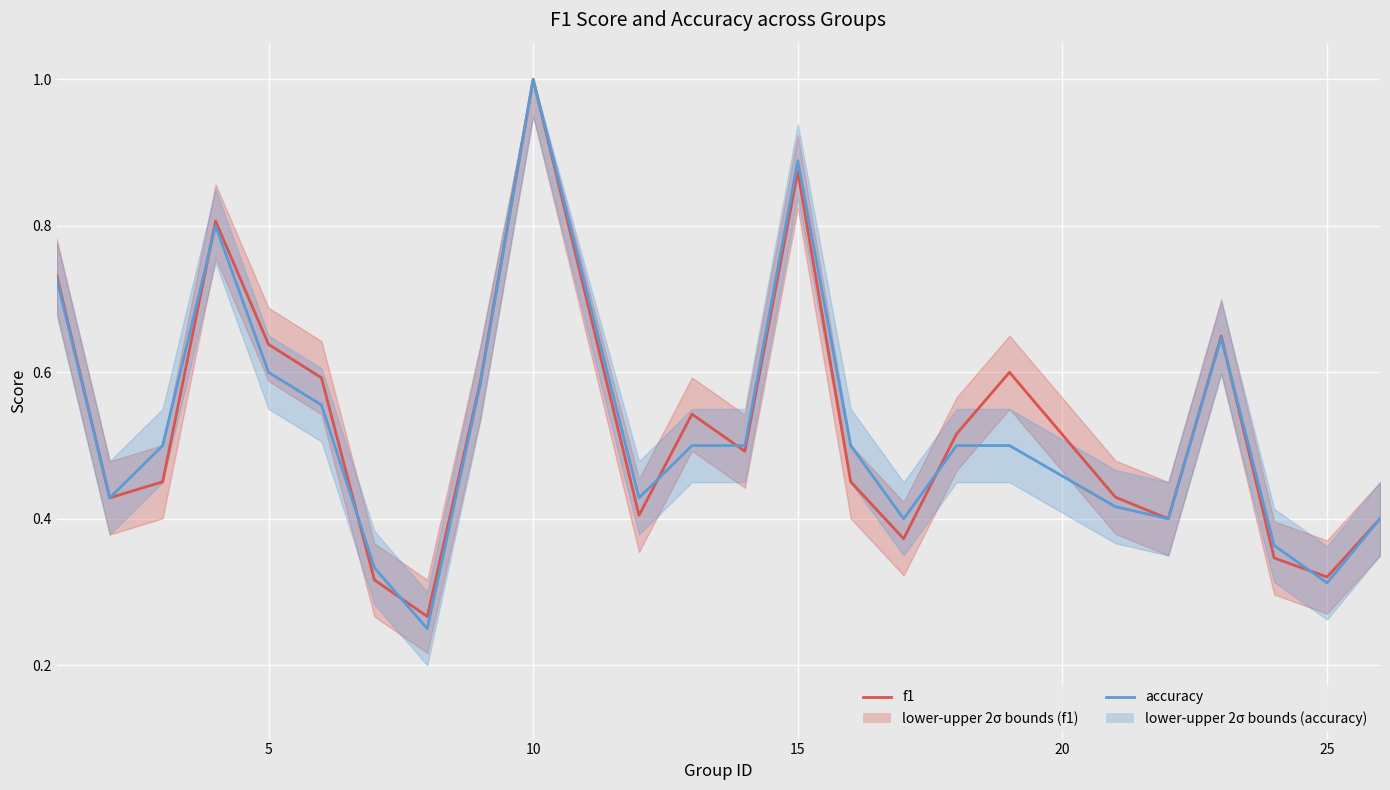

After their last crossing, which series has the higher values: f1 or accuracy?

f1